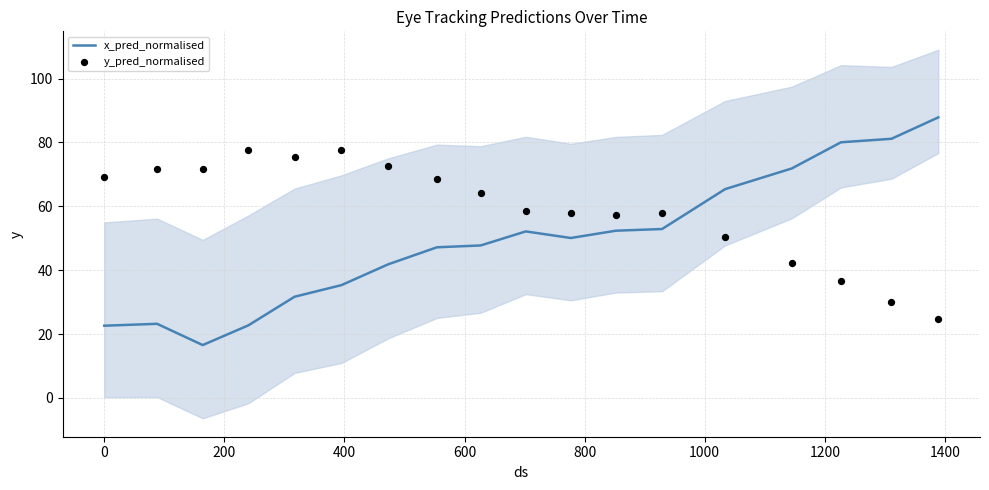

Is the value of x_pred_normalised at 10 greater than the value of y_pred_normalised at 600?

No